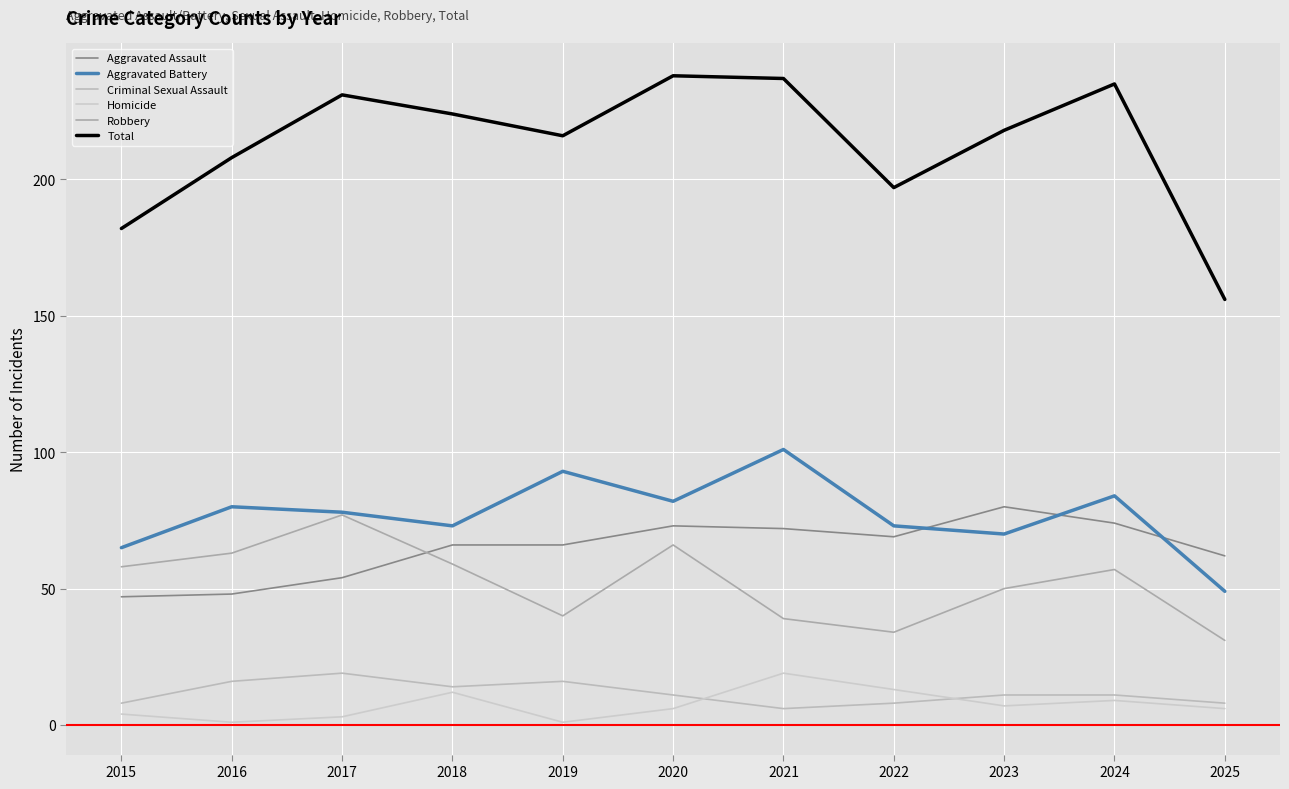

At how many categories does at least one series exceed 71?

11